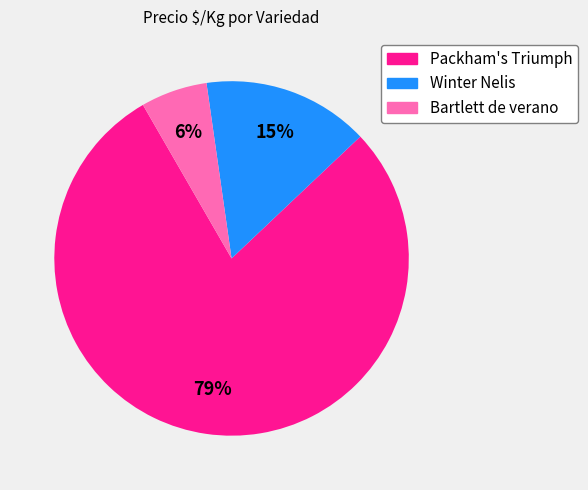

Is there a majority slice in this chart?

Yes